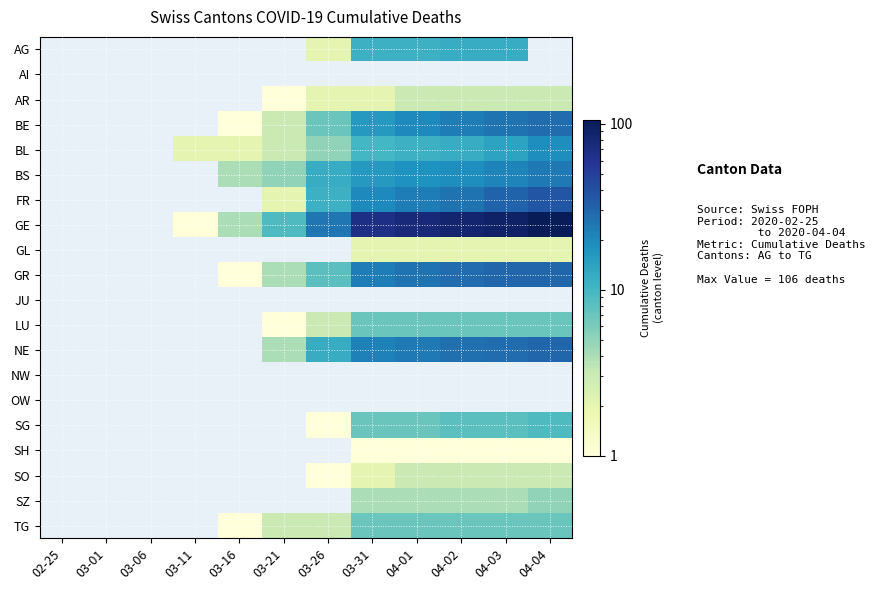

What is the sum of the AG values at 04-02 and 04-03?

24.0